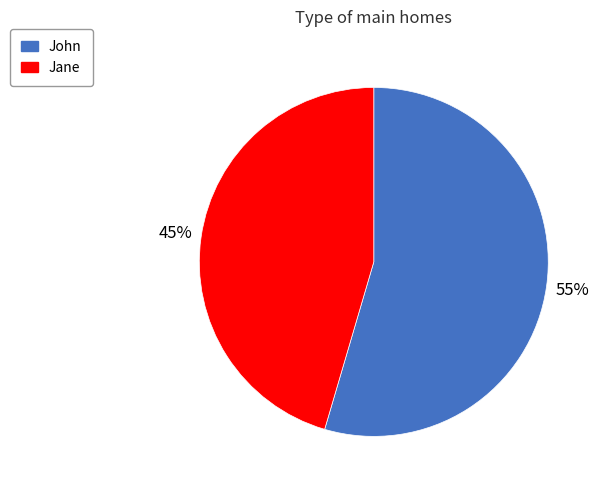

Combined, do John and Jane account for over 50%?

Yes